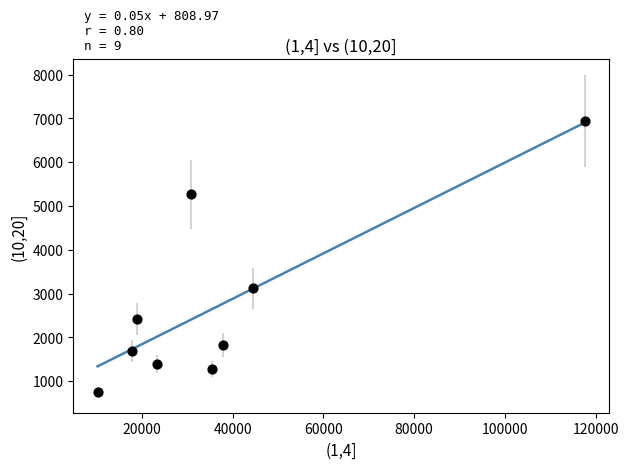

What is the average Y value?

2748